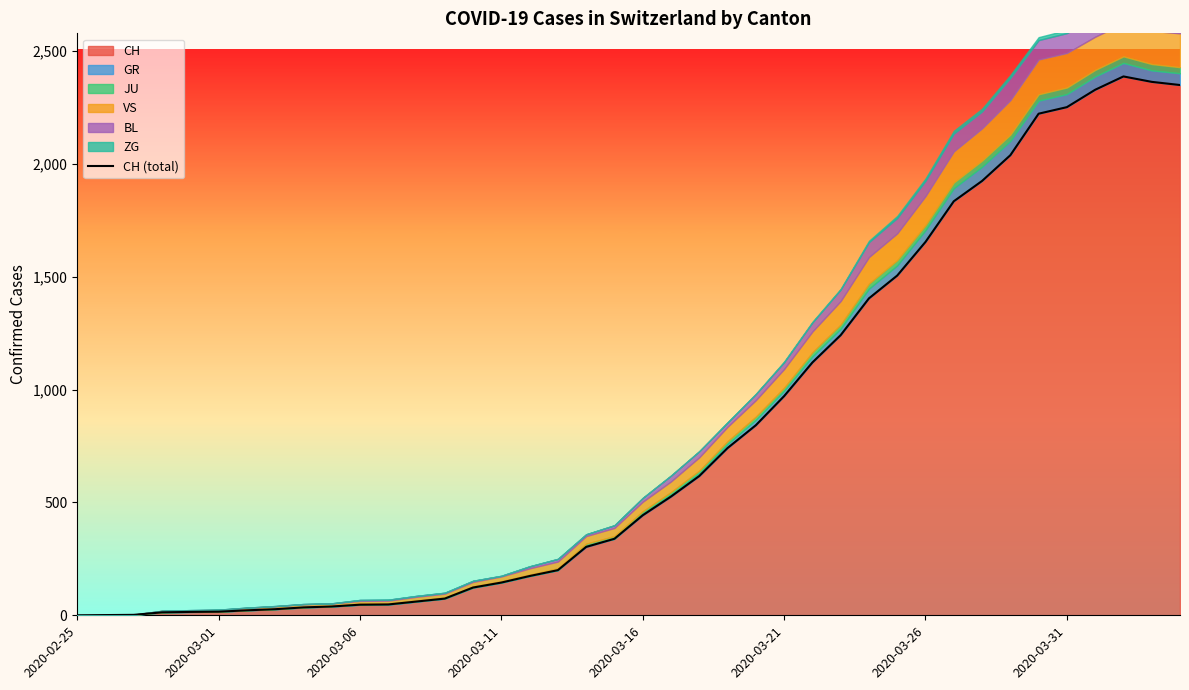

How many interior local peaks (higher than both neighbors) does the data have?

1